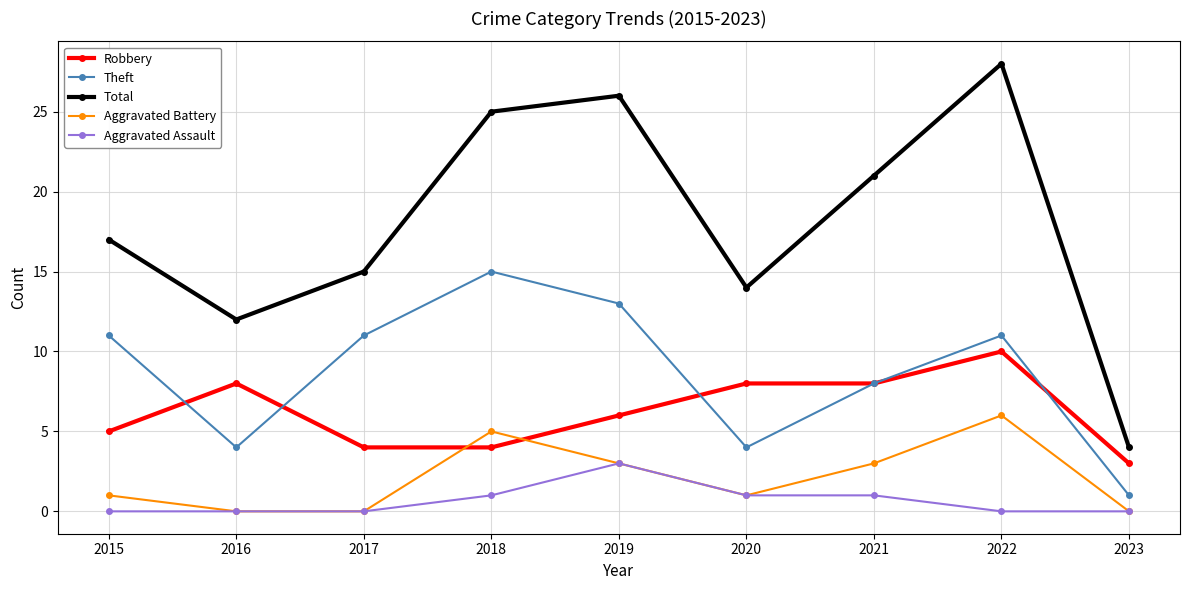

Read the Theft value at 2017.

11